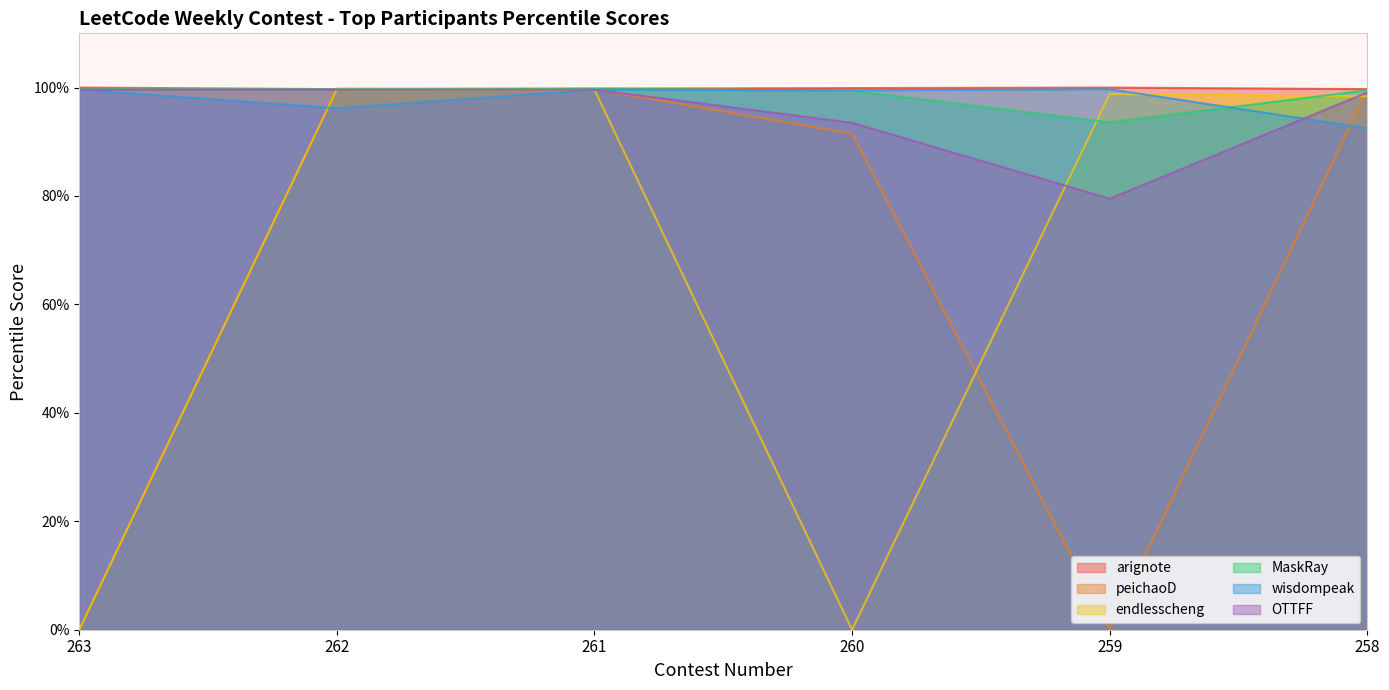

How many values in the wisdompeak series are below 99?

2